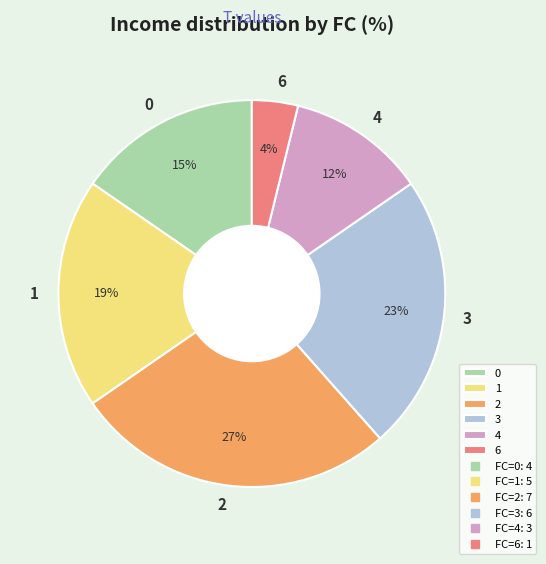

Rank the categories by value from highest to lowest.

2, 3, 1, 0, 4, 6